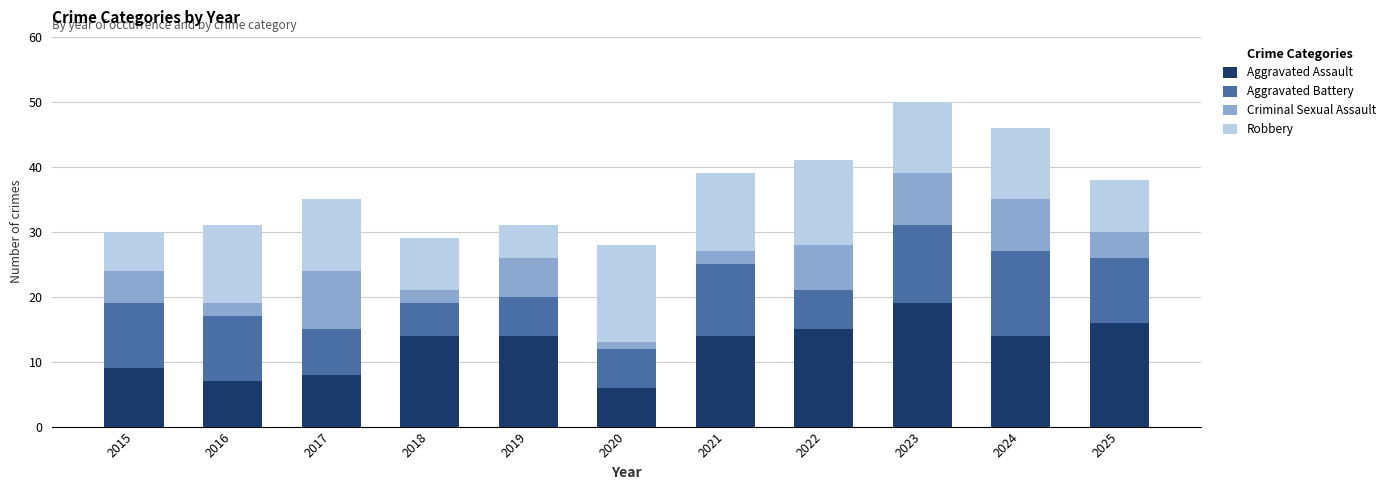

Does the chart contain any negative values?

No